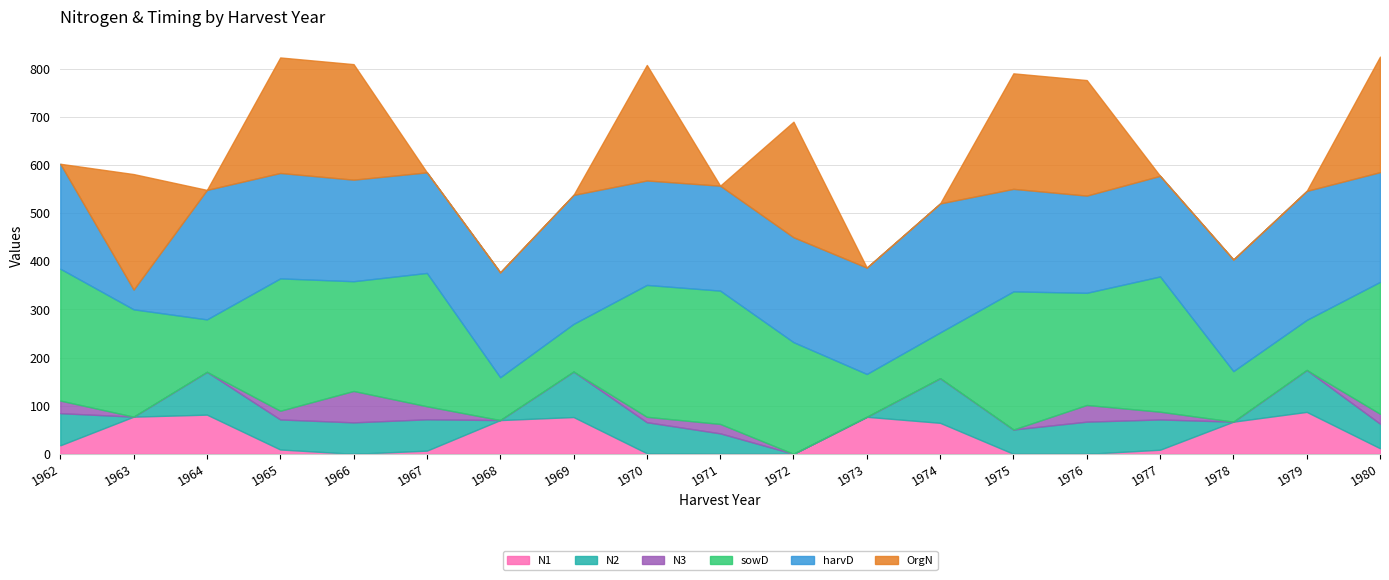

List the labels in order of N2 value, smallest first.

1963, 1968, 1972, 1973, 1978, 1971, 1975, 1980, 1965, 1977, 1970, 1967, 1966, 1962, 1976, 1979, 1964, 1974, 1969